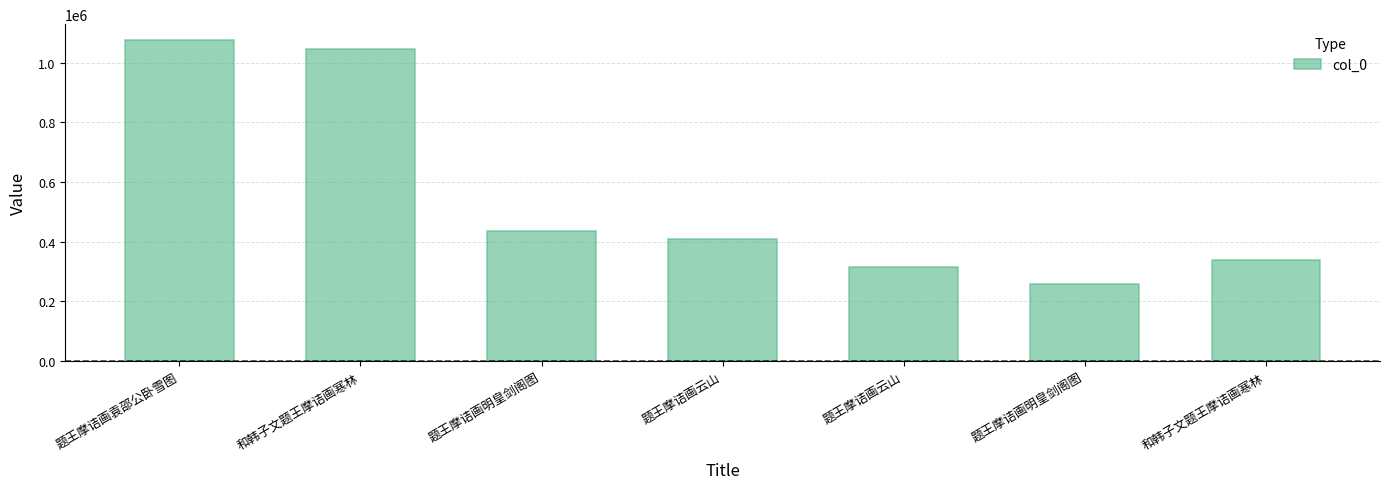

How many data points are less than 409838?

3